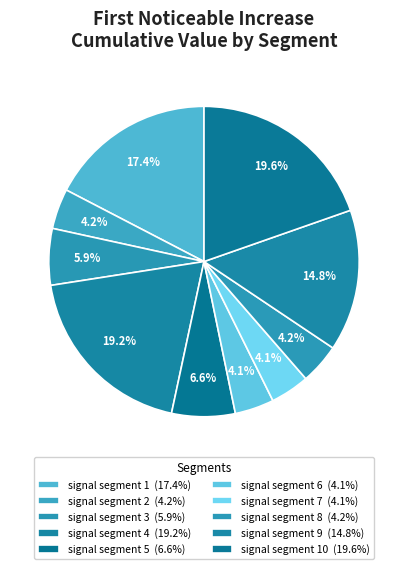

Which category has the biggest portion of the pie?

signal segment 10